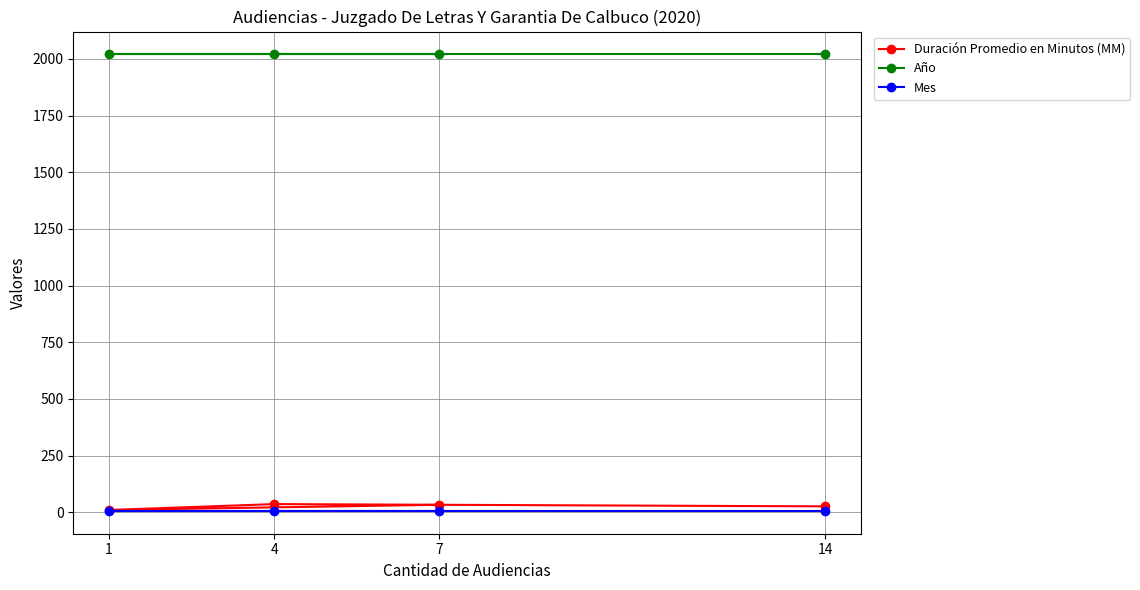

What is the maximum value for Mes?

6